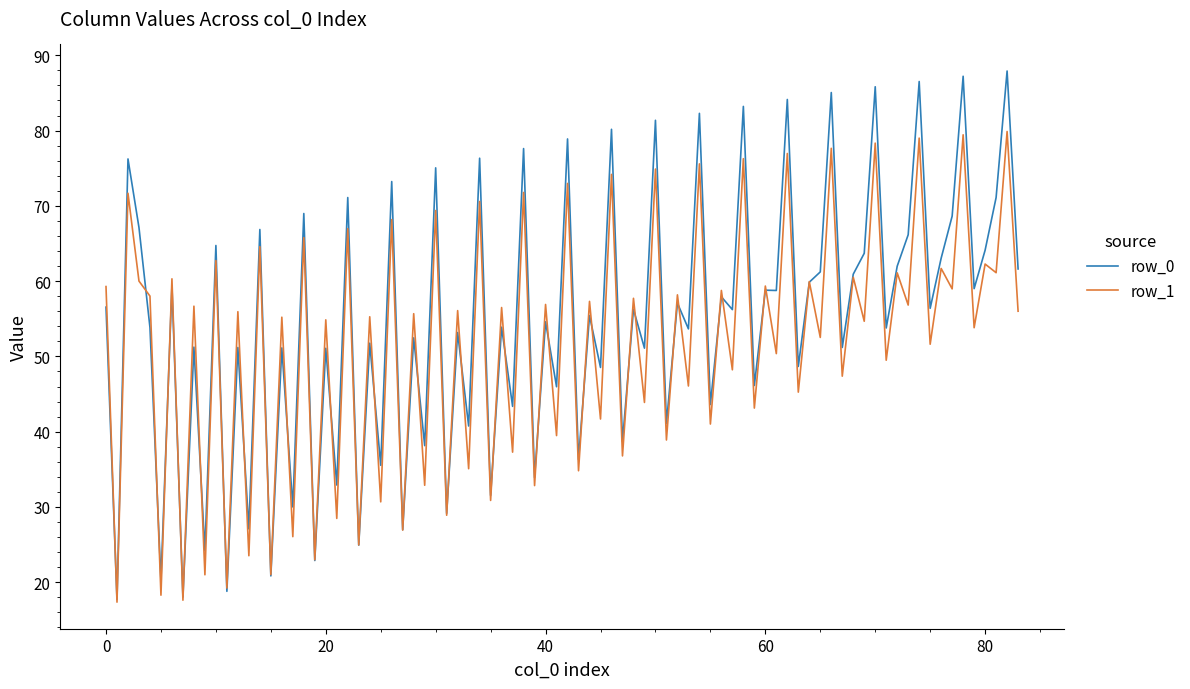

What is the lowest value of the row_0 series?

17.7